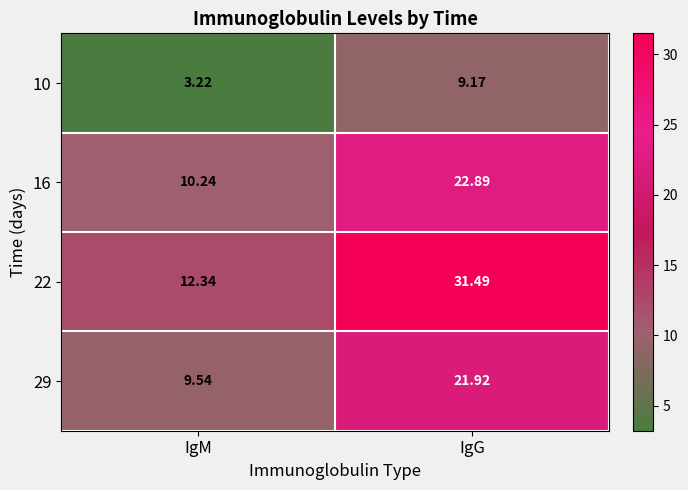

Where does the 29 series first go above 21?

IgG